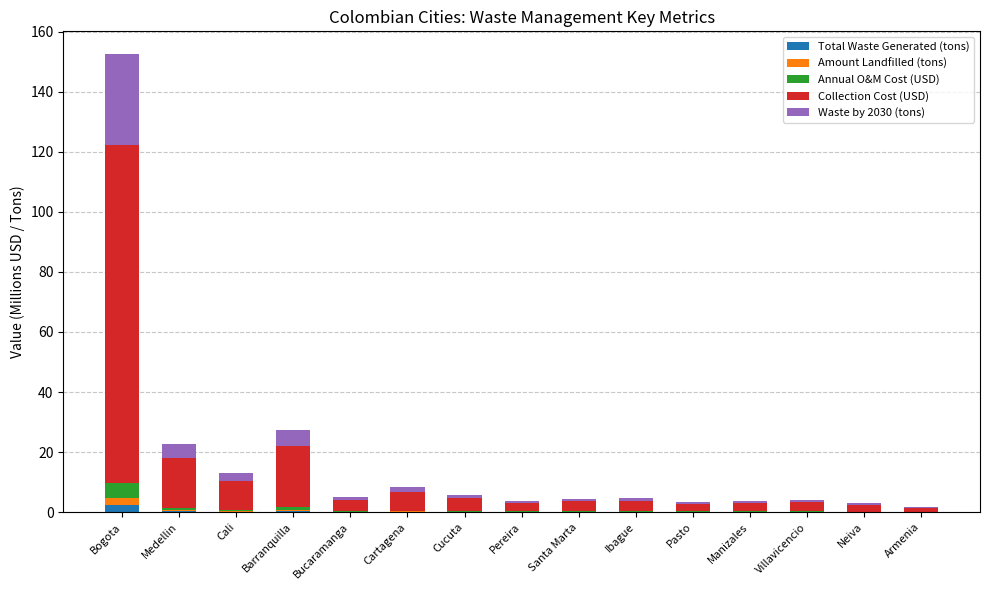

What is the difference between the second highest and second lowest values in the Collection Cost (USD) series?

18.0